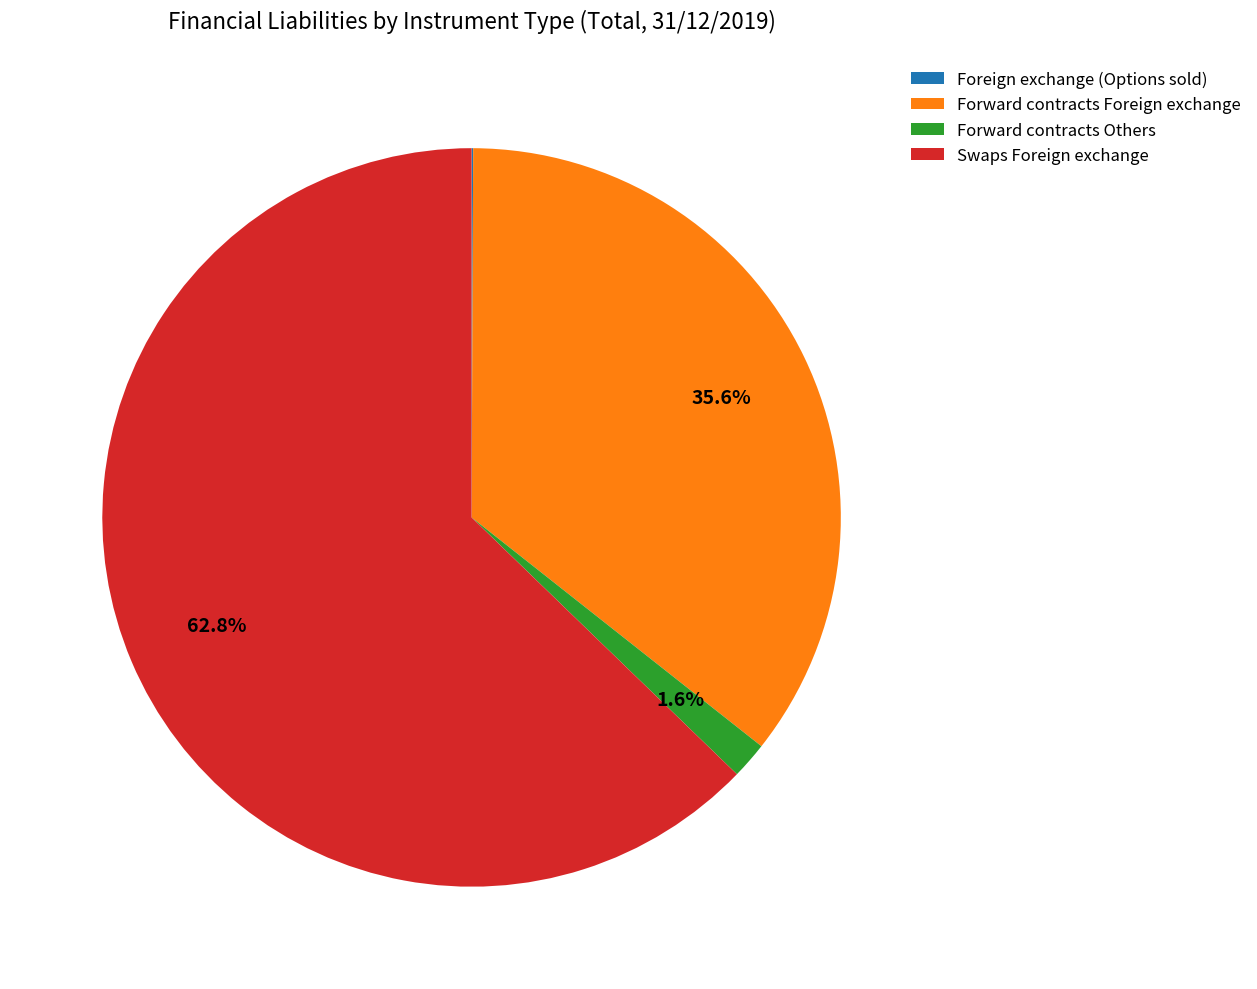

What is the ratio of the value at Forward contracts Foreign exchange to the value at Forward contracts Others?

22.2